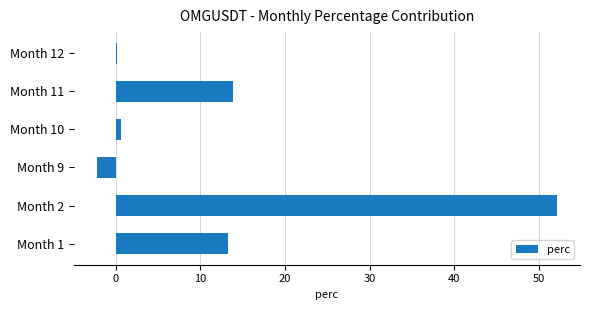

What is the greatest value displayed?

52.2